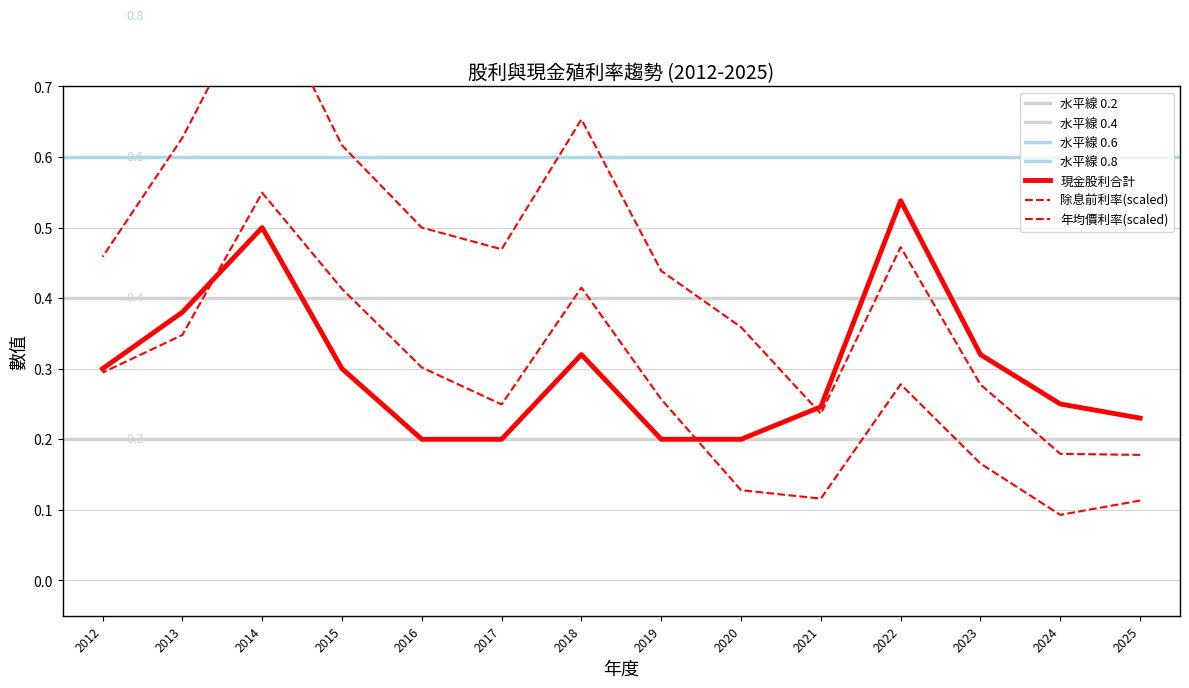

Rank the categories by 現金股利合計 value from highest to lowest.

2022, 2014, 2013, 2023, 2018, 2015, 2012, 2024, 2021, 2025, 2020, 2019, 2017, 2016